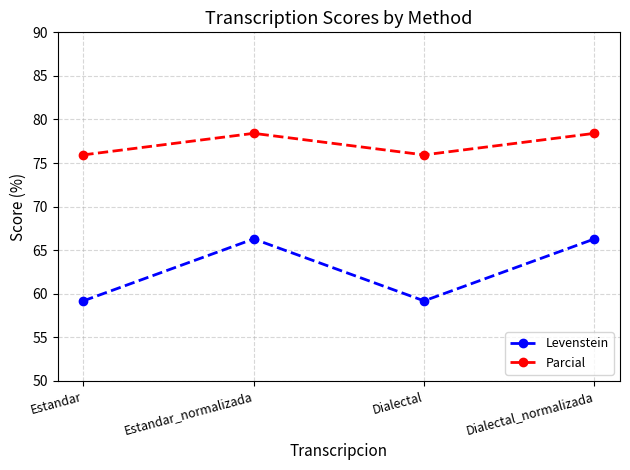

Count the number of categories in the chart.

4